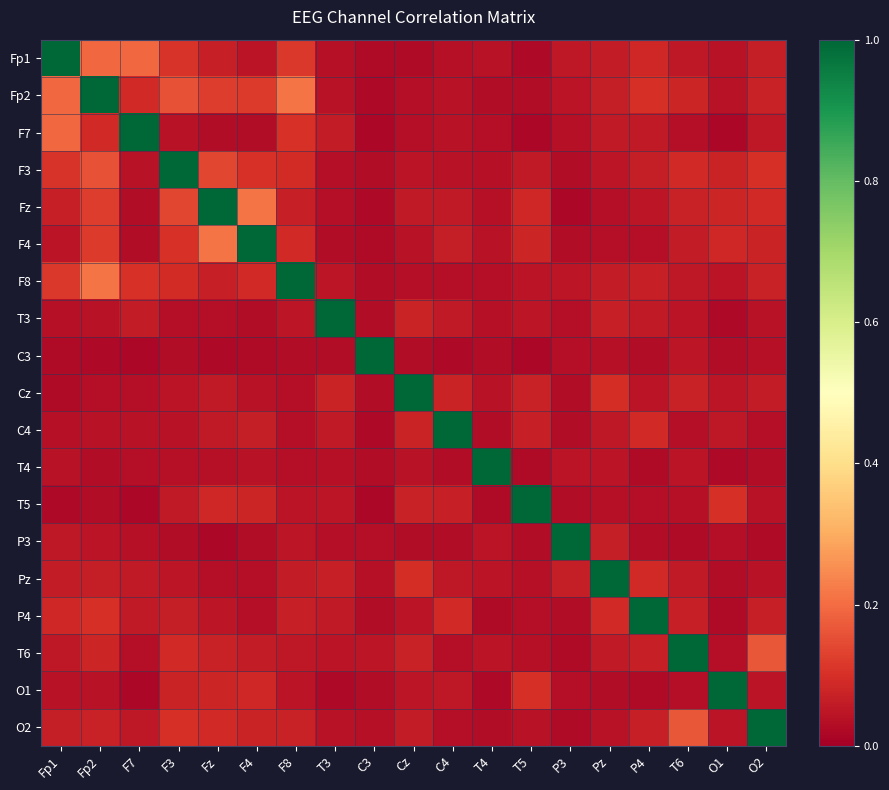

What is the greatest value displayed?

1.0